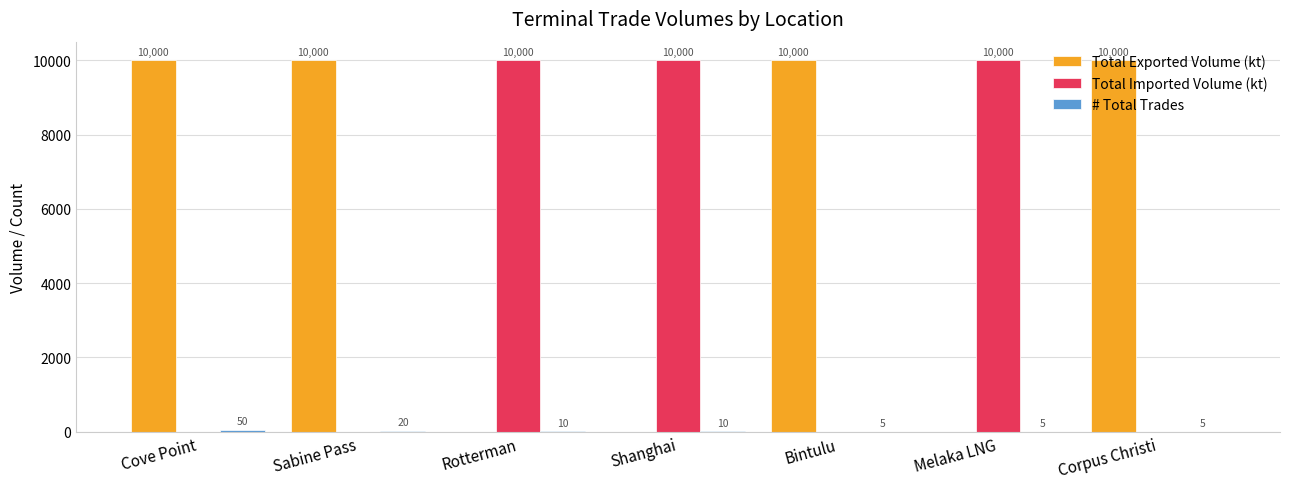

Is it true that Total Imported Volume (kt) equals 3391 at Bintulu?

False